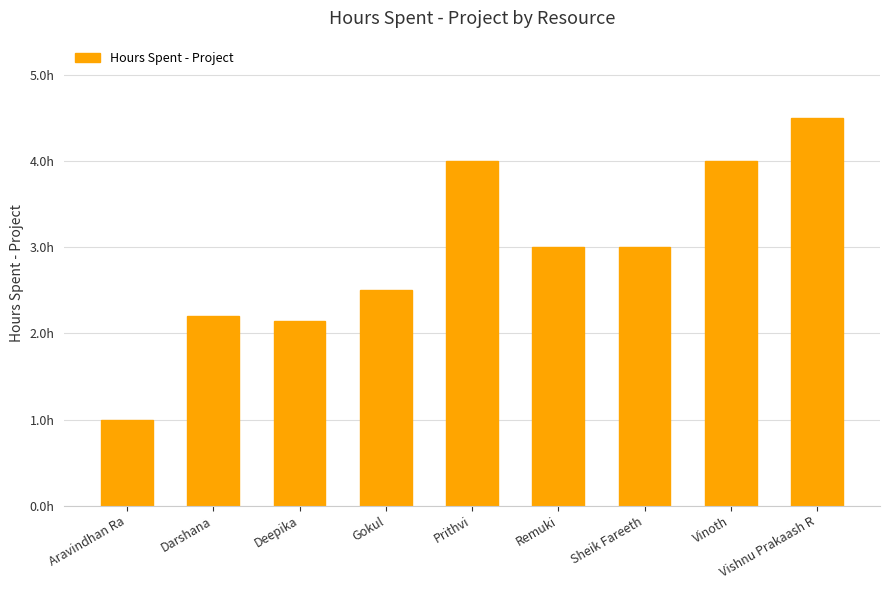

True or false: the data shows 3.0 at Sheik Fareeth.

True